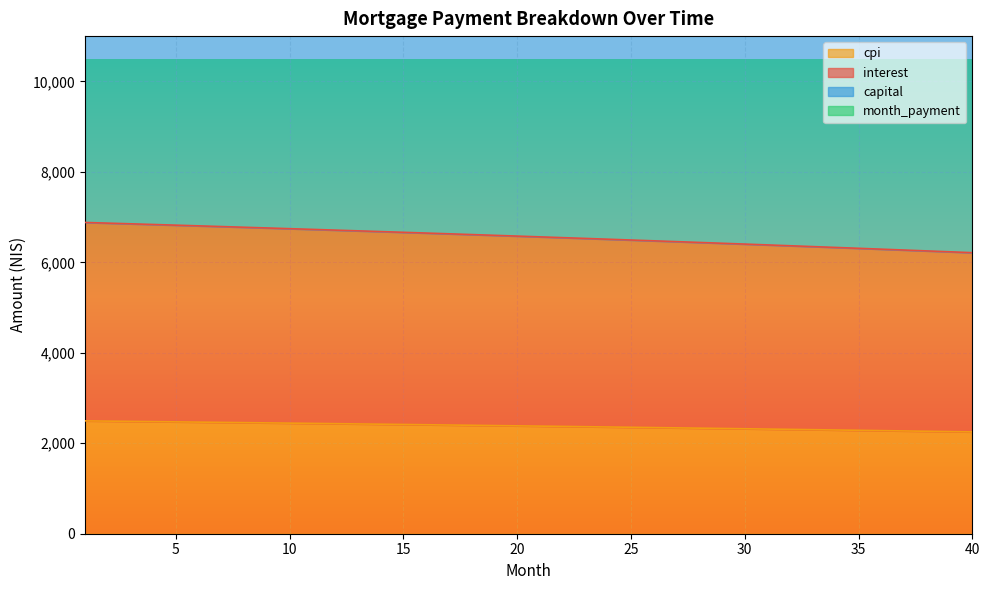

Between 11 and 15, which is larger?

11